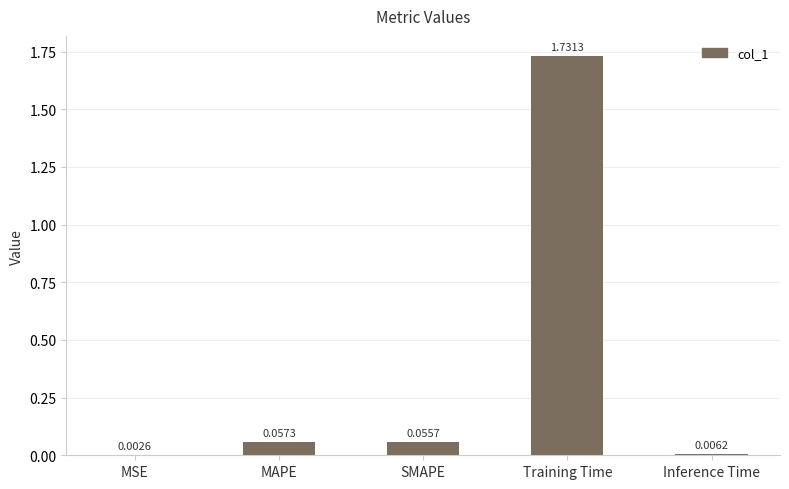

What is the sum of all values?

1.9